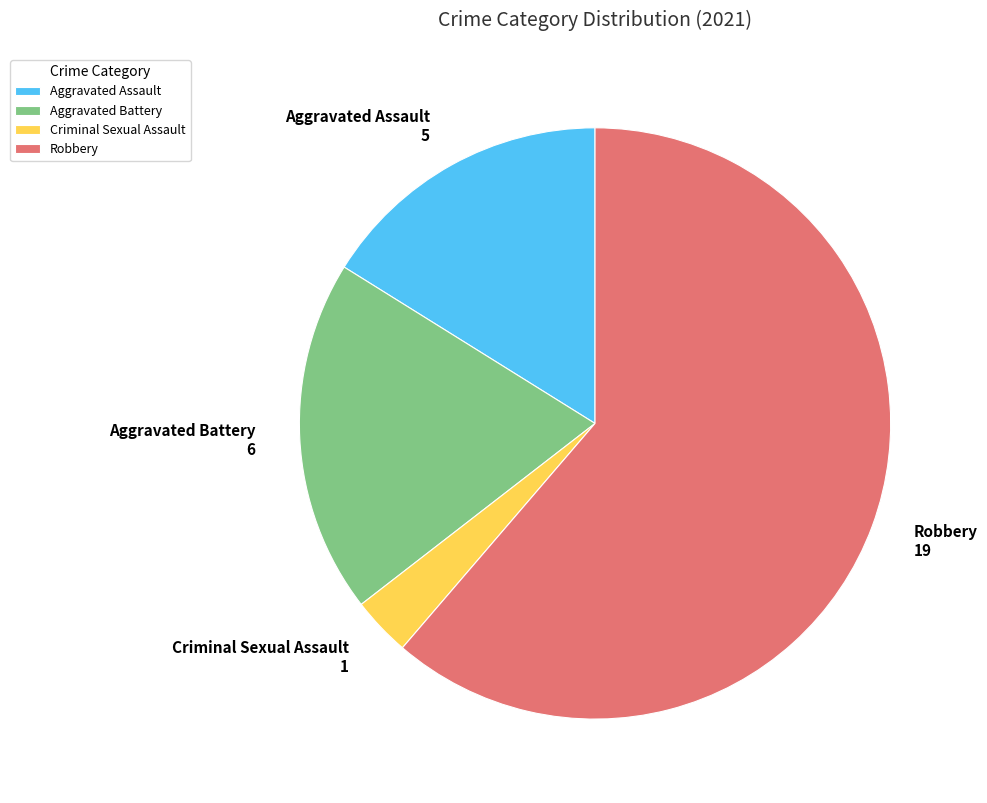

Does any single category account for the majority?

Yes